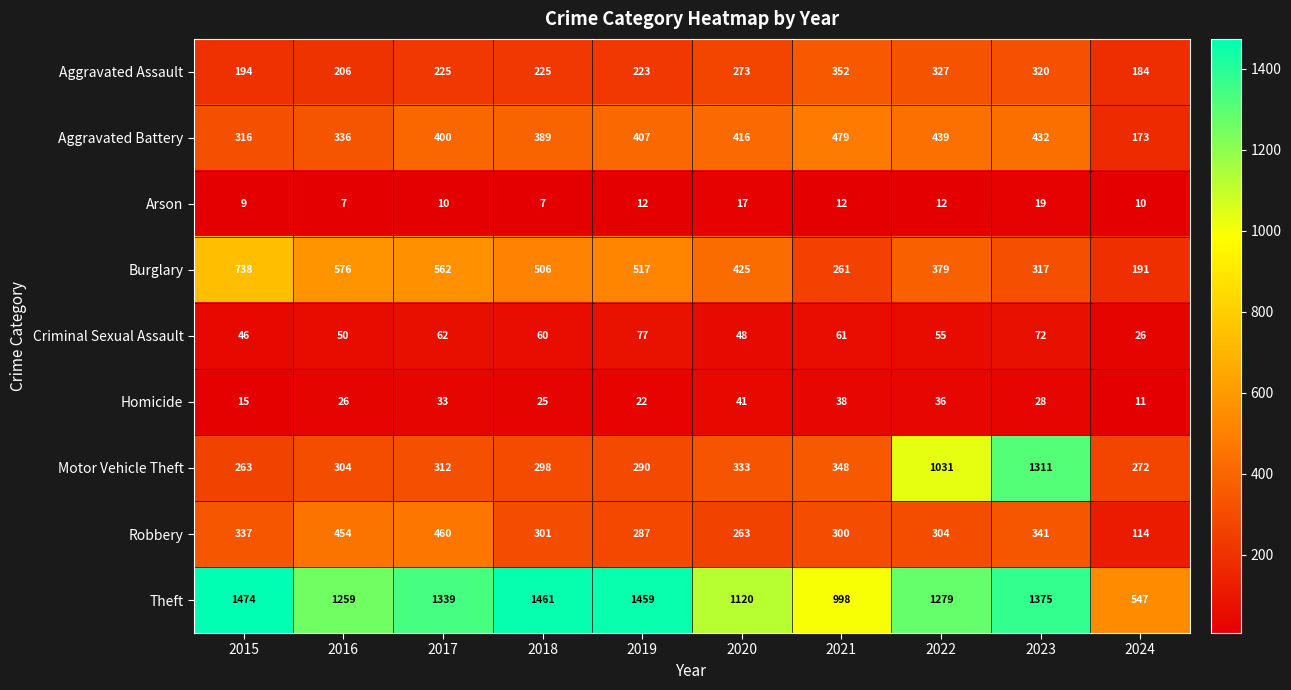

Which series has the widest spread of values?

Motor Vehicle Theft